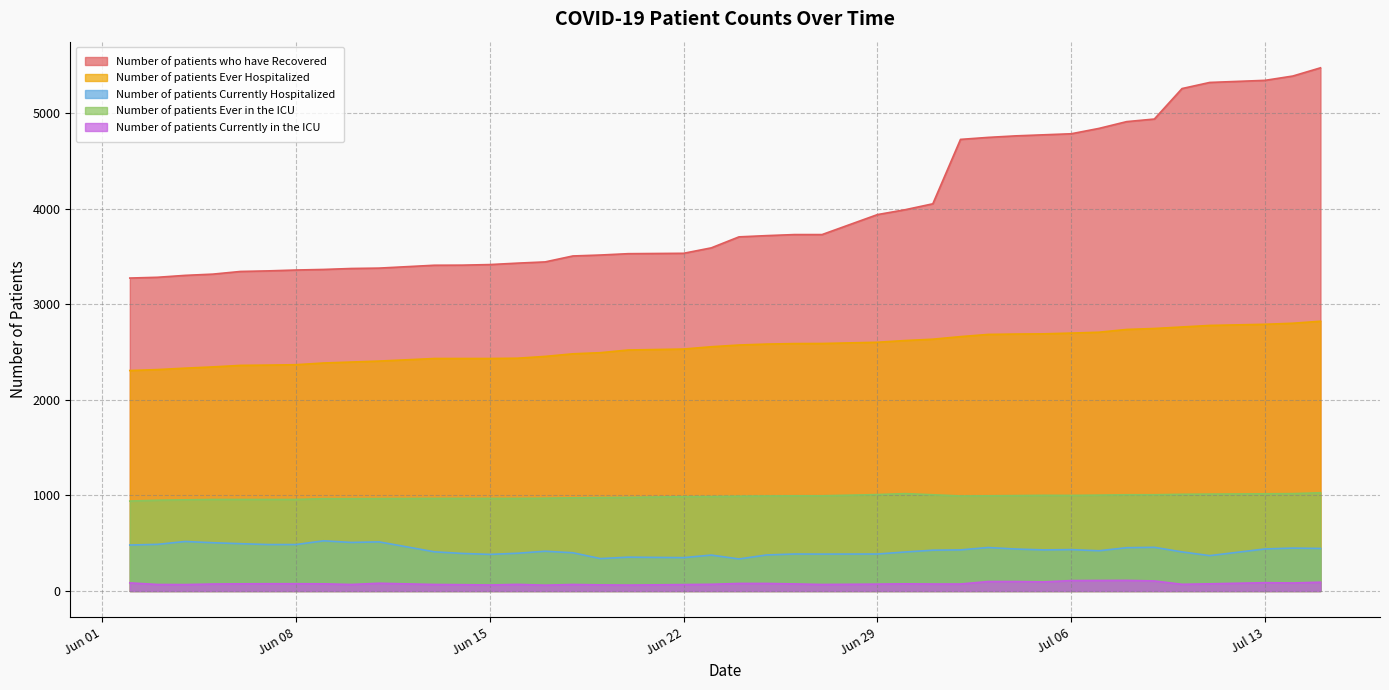

What is the spread (max minus min) of values at 2020-06-05?

3243